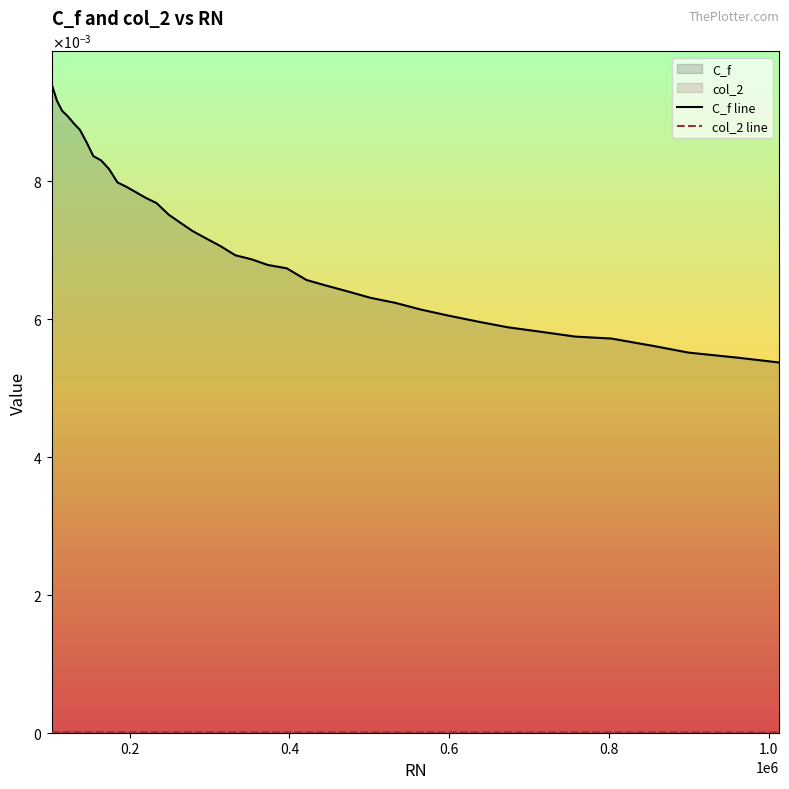

How many lines are shown in the chart?

2